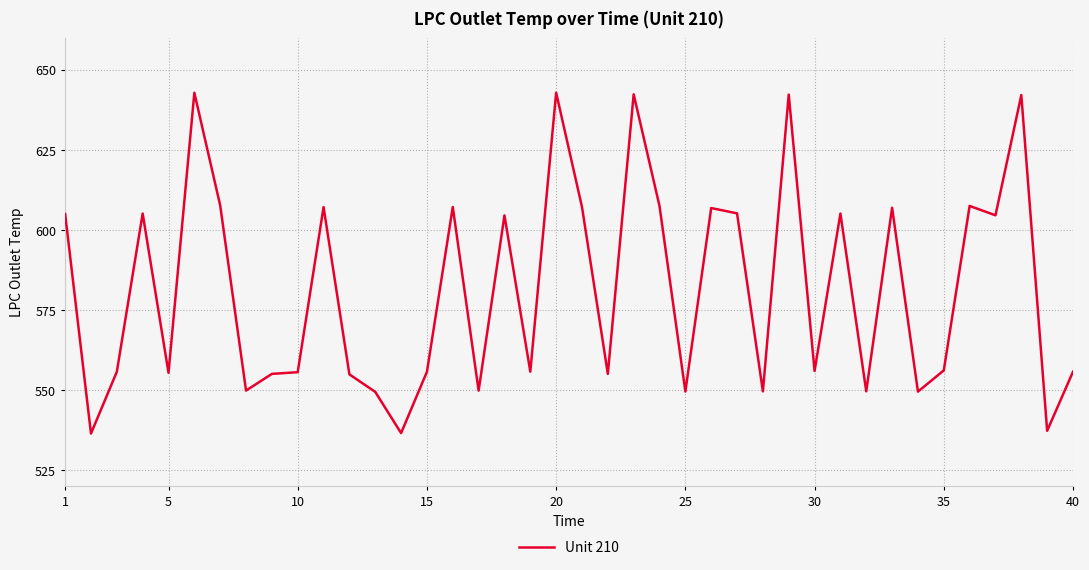

What is the maximum value shown in the chart?

642.8